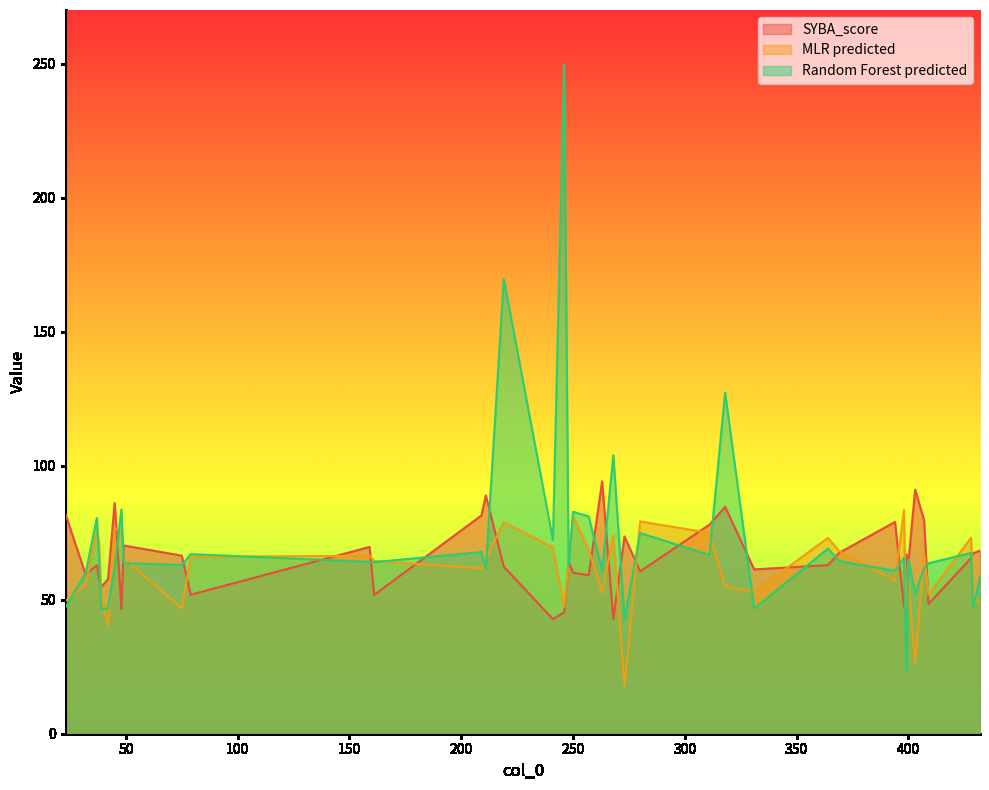

What is the value of the MLR predicted point at the 17th from the left?

69.5